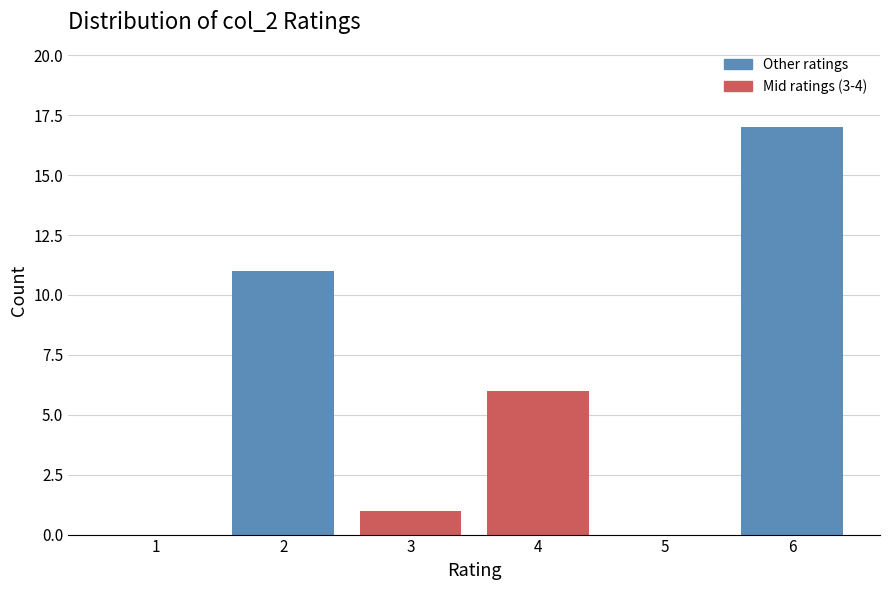

Reading left to right, extract all data points from this chart.

1=0	2=11	3=1	4=6	5=0	6=17